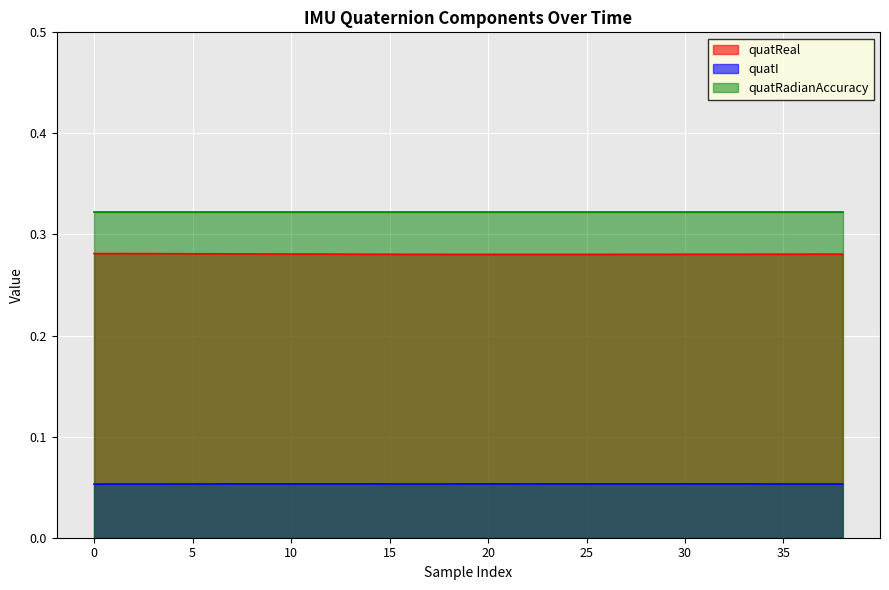

Rank the series by their average value, from lowest to highest.

quatI, quatReal, quatRadianAccuracy